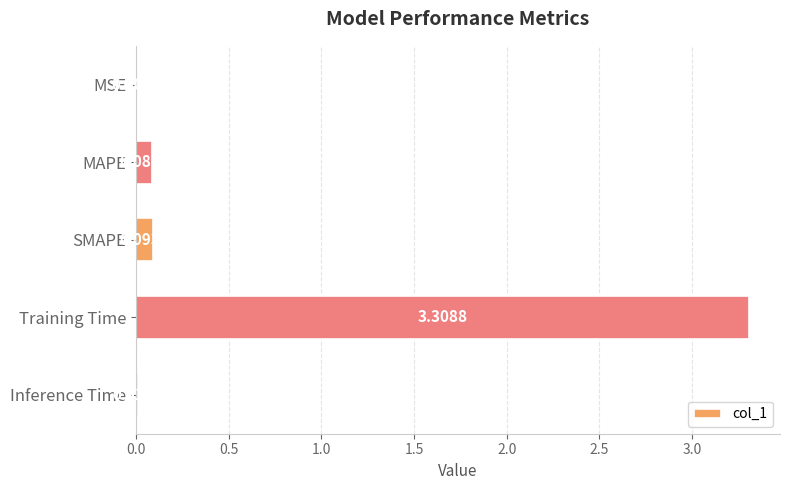

Between MAPE and SMAPE, which is larger?

SMAPE